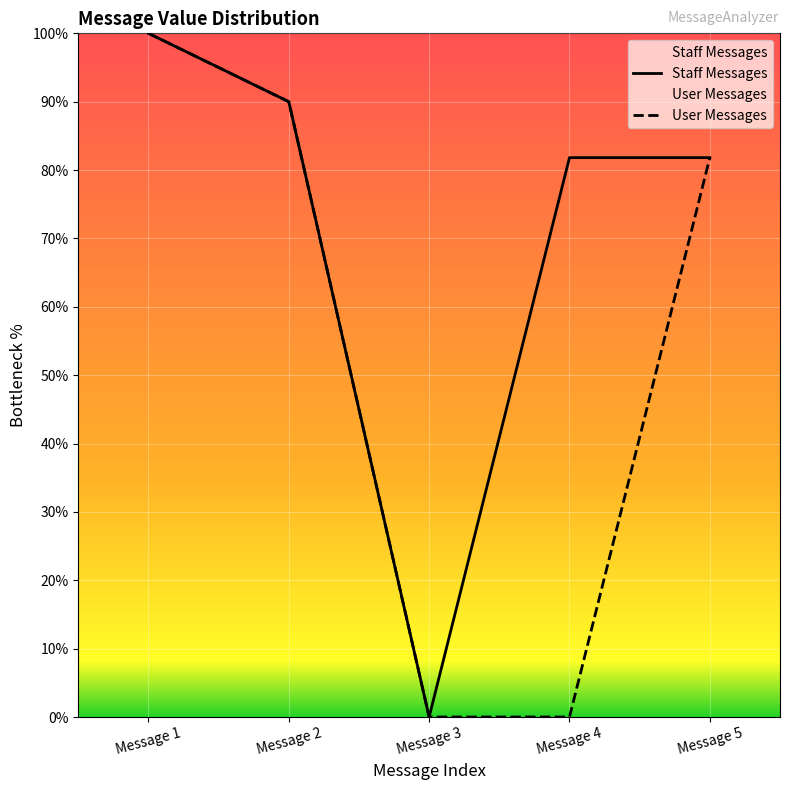

Reading left to right, extract all data points from this chart.

Staff Messages: Message 1=100.0	Message 2=90.0	Message 3=0.0	Message 4=81.8	Message 5=81.8
User Messages: Message 1=100.0	Message 2=90.0	Message 3=0.0	Message 4=0.0	Message 5=81.8